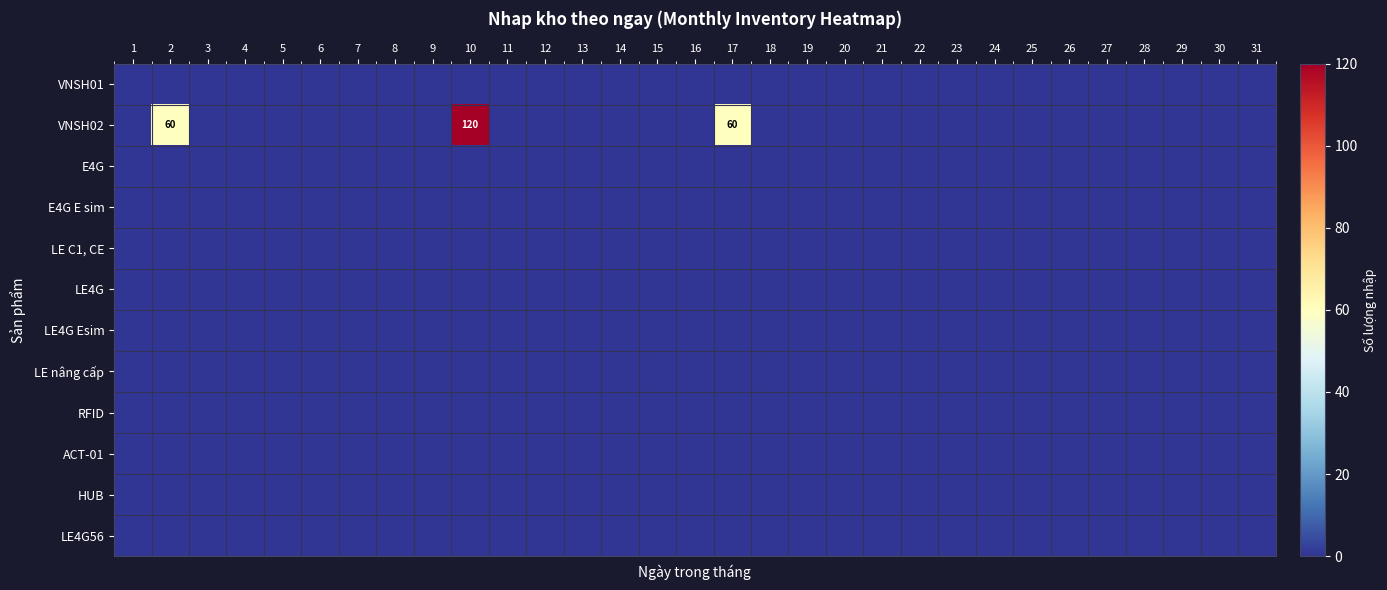

Which series has the widest spread of values?

VNSH02